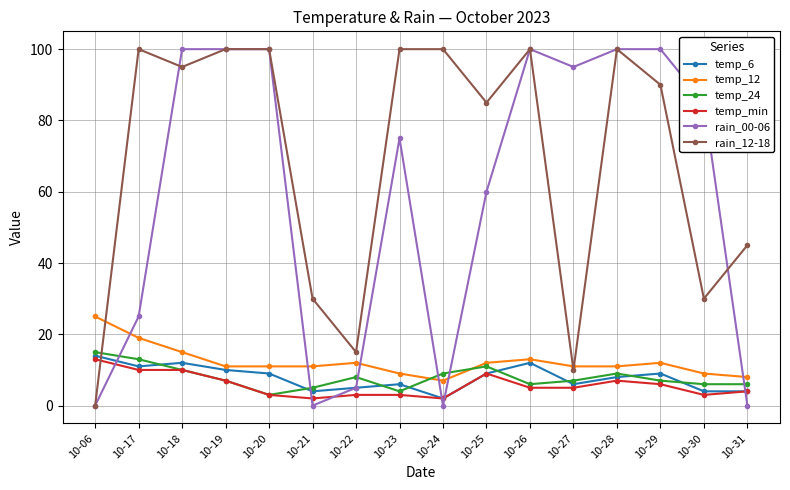

Is this an area chart (filled region under the line)?

No